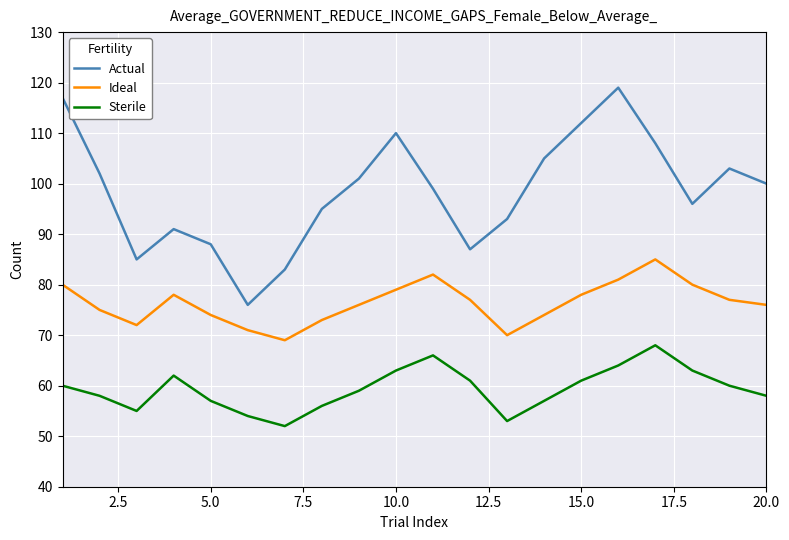

What is the maximum value for Ideal?

85